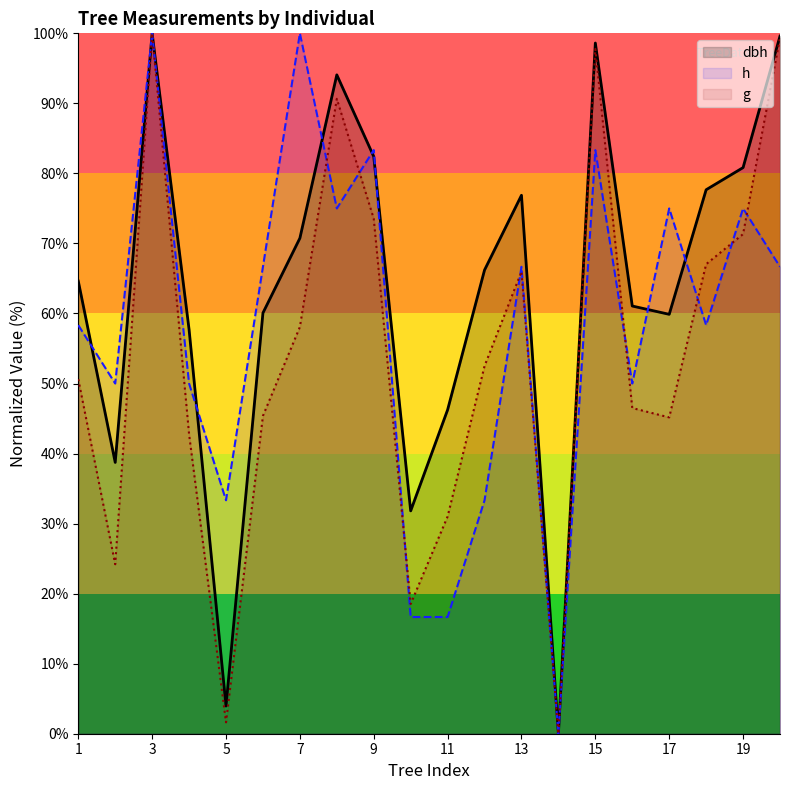

True or false: dbh and g cross at least once.

False